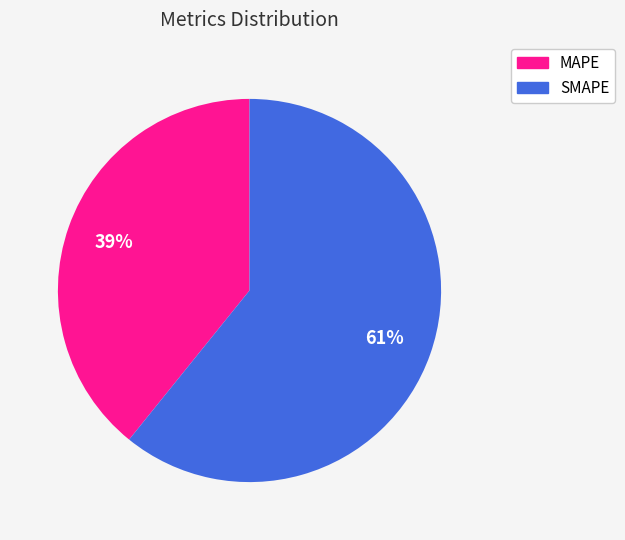

Which slice represents more than half of the pie?

SMAPE